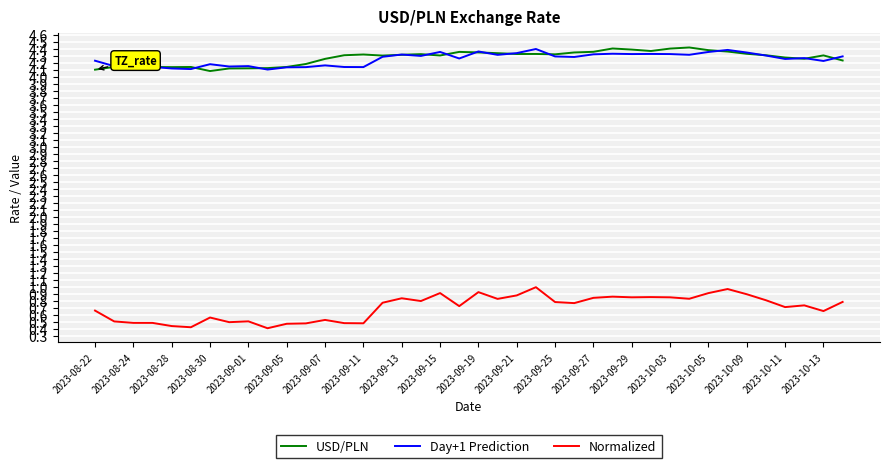

True or false: Day+1 Prediction and Normalized cross at least once.

False